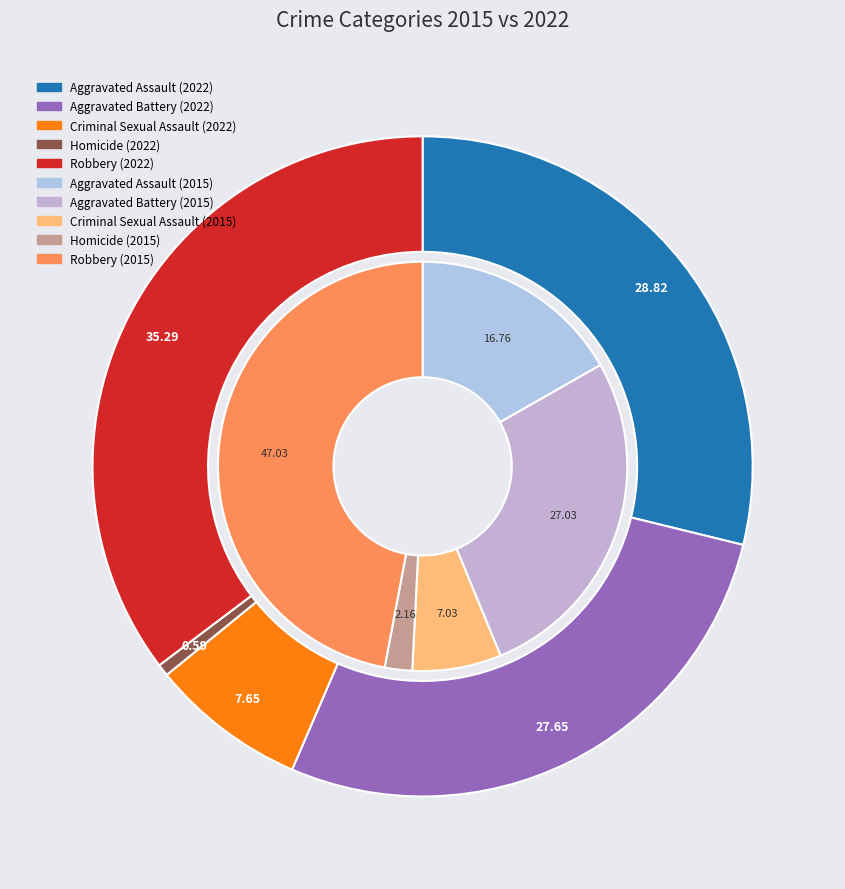

To the nearest percent, what percentage of the pie is Aggravated Assault?

17%